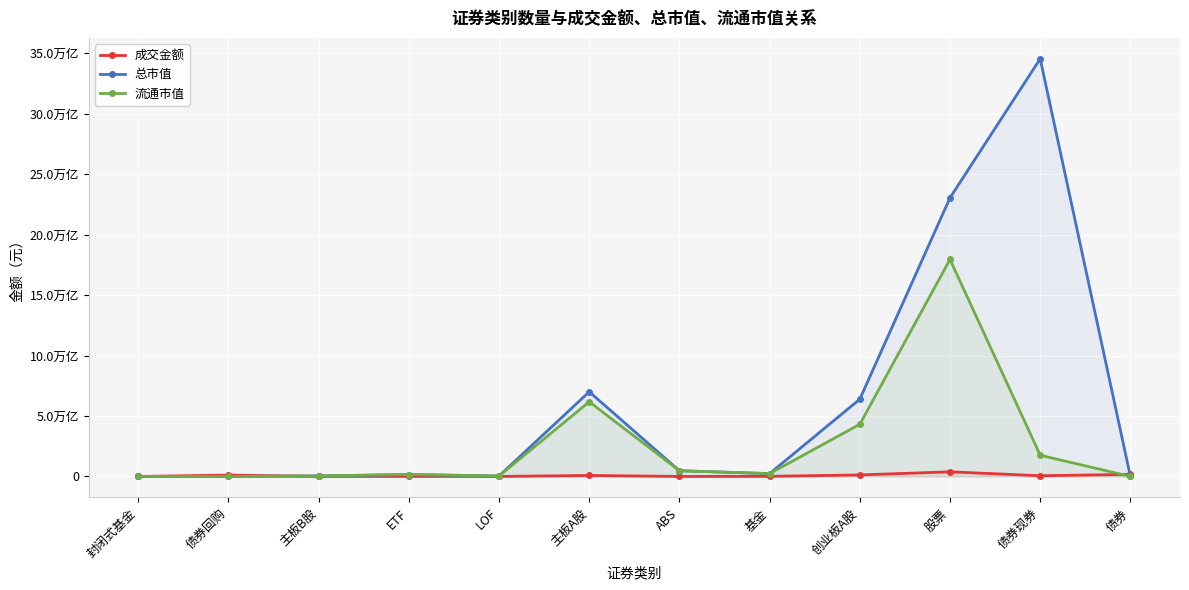

At which category is the sum across all series the highest?

股票